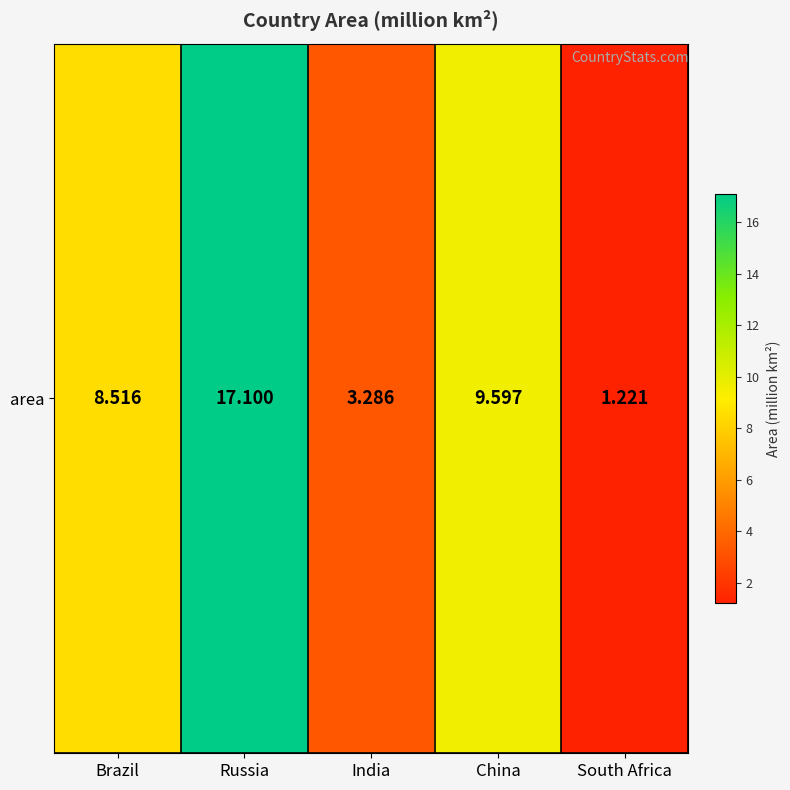

Which label corresponds to the smallest value in the chart?

South Africa